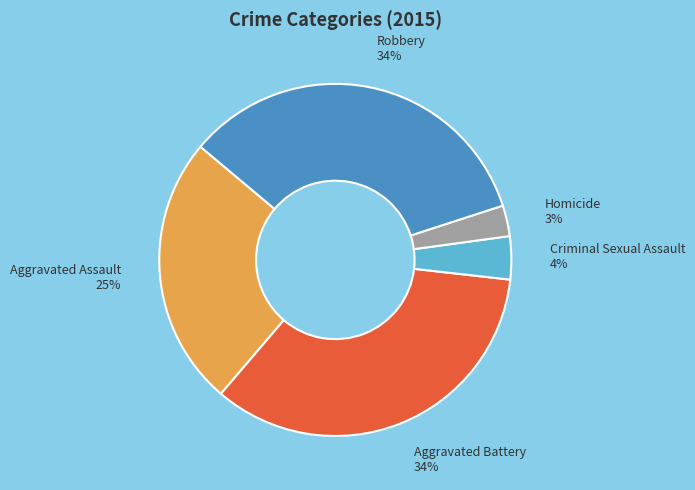

Count the number of slices in the pie.

5